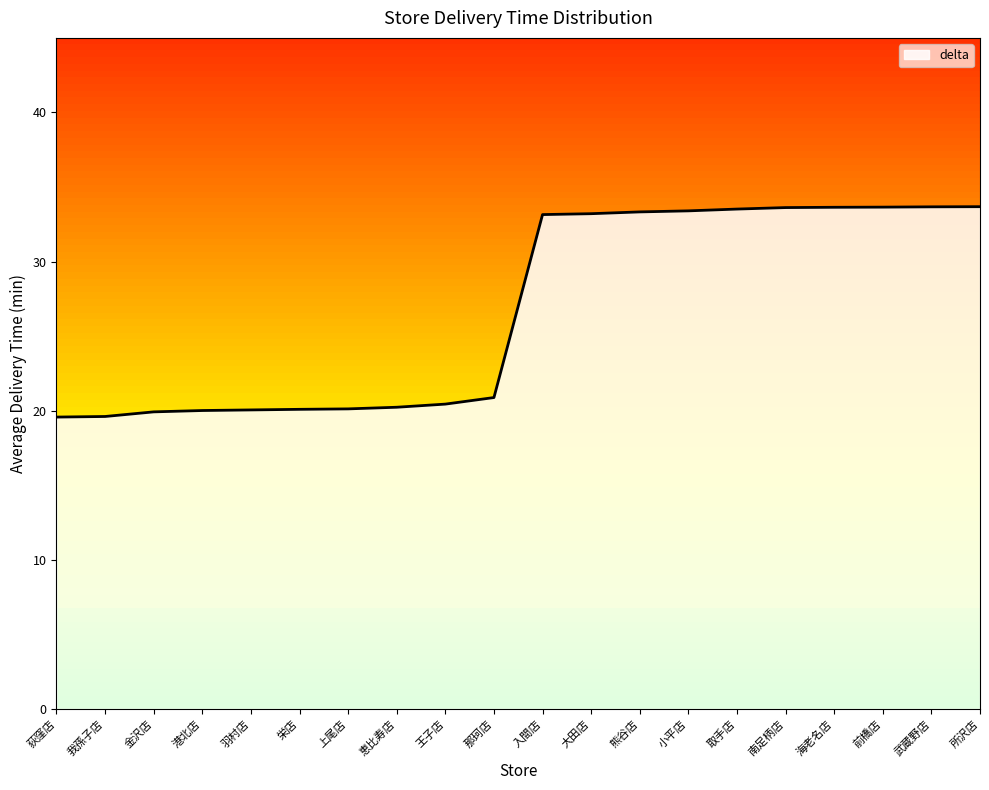

Is it true that the value at 小平店 is 20.6?

False